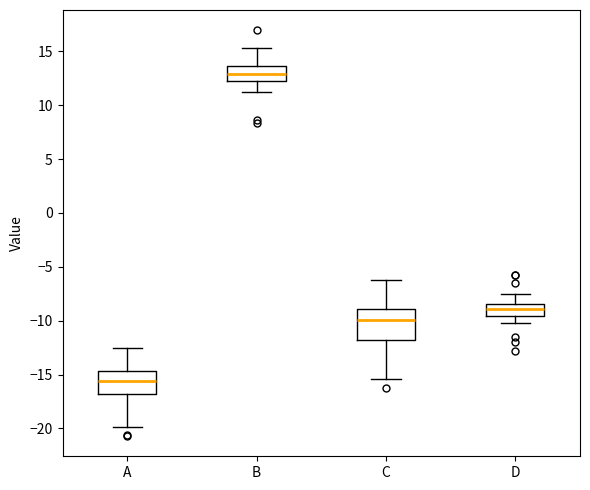

Reading left to right, transcribe this box plot: for each box, give where its median line is, the range the box spans, and where its two whiskers end, as read against the y-axis. The values are not printed on the chart, so give them approximately, as read against the axis.

A: median -15.5, box -17.0 to -14.5, whiskers -20.0 to -12.5
B: median 13.0, box 12.5 to 13.5, whiskers 11.0 to 15.5
C: median -10.0, box -12.0 to -9.0, whiskers -15.5 to -6.0
D: median -9.0, box -9.5 to -8.5, whiskers -10.0 to -7.5